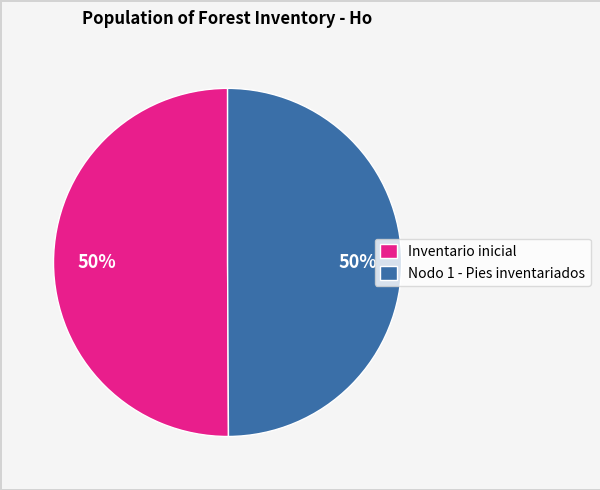

To the nearest percent, what is the combined percentage of Nodo 1 - Pies inventariados and Inventario inicial?

100%